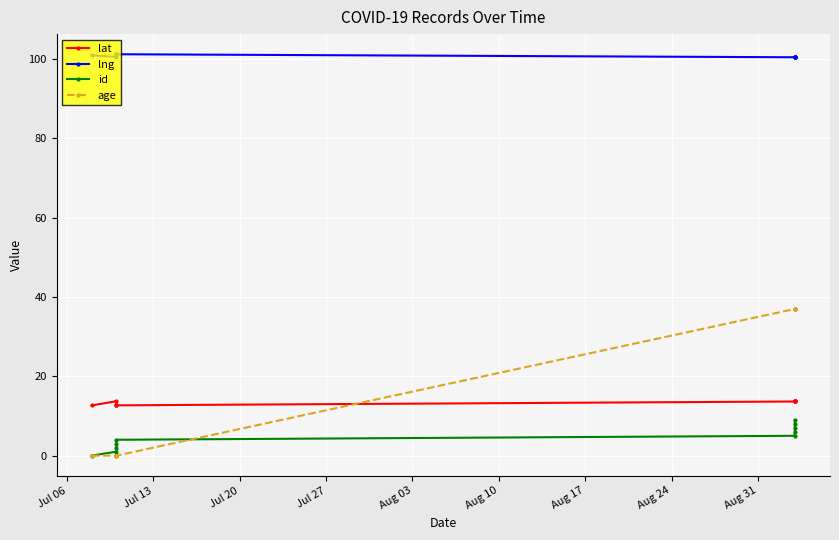

What is the sum of the lng values at Aug 24 and Aug 10?

201.0